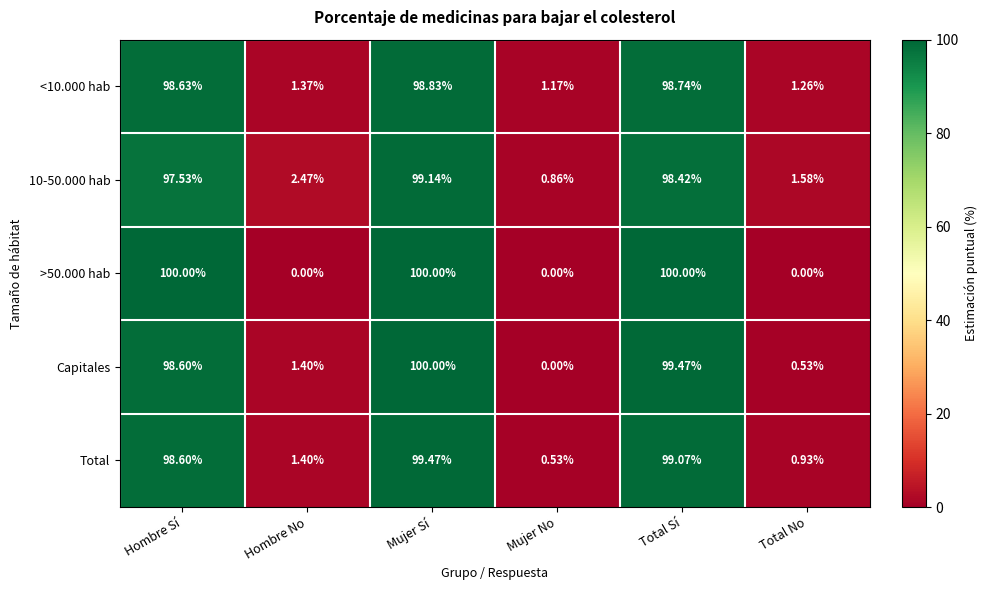

At which category is the sum across all series the highest?

Mujer Sí